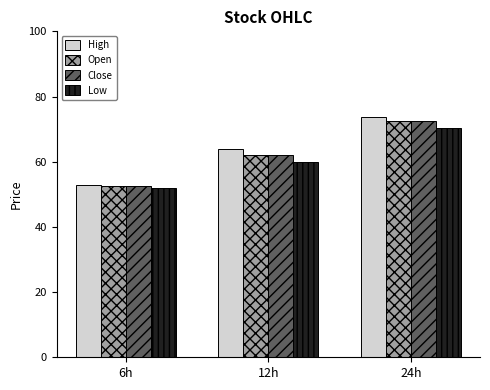

What is the label of the 3rd bar from the right?

6h